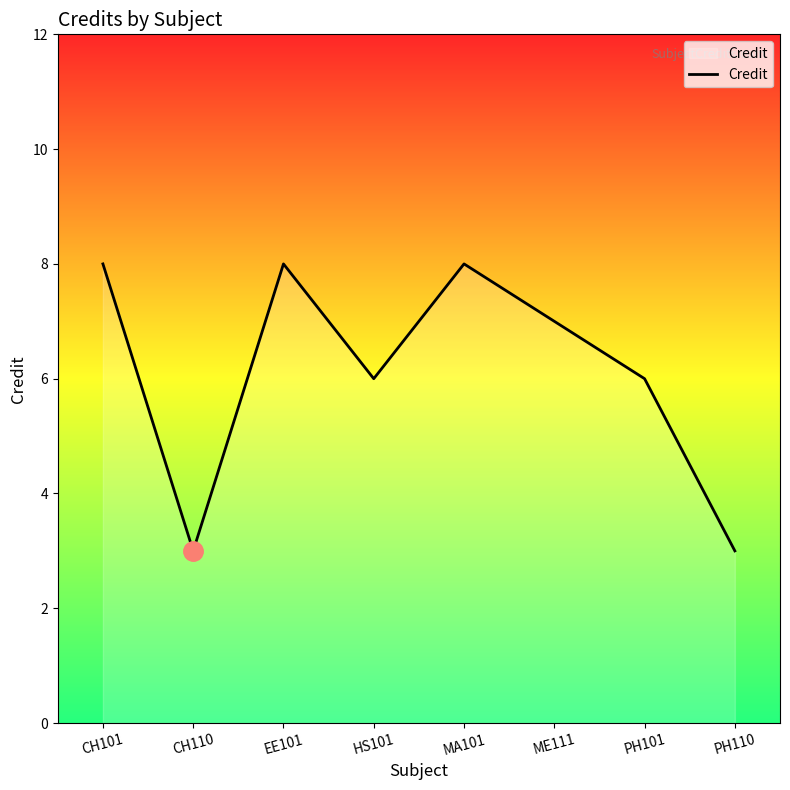

What is the greatest value displayed?

8